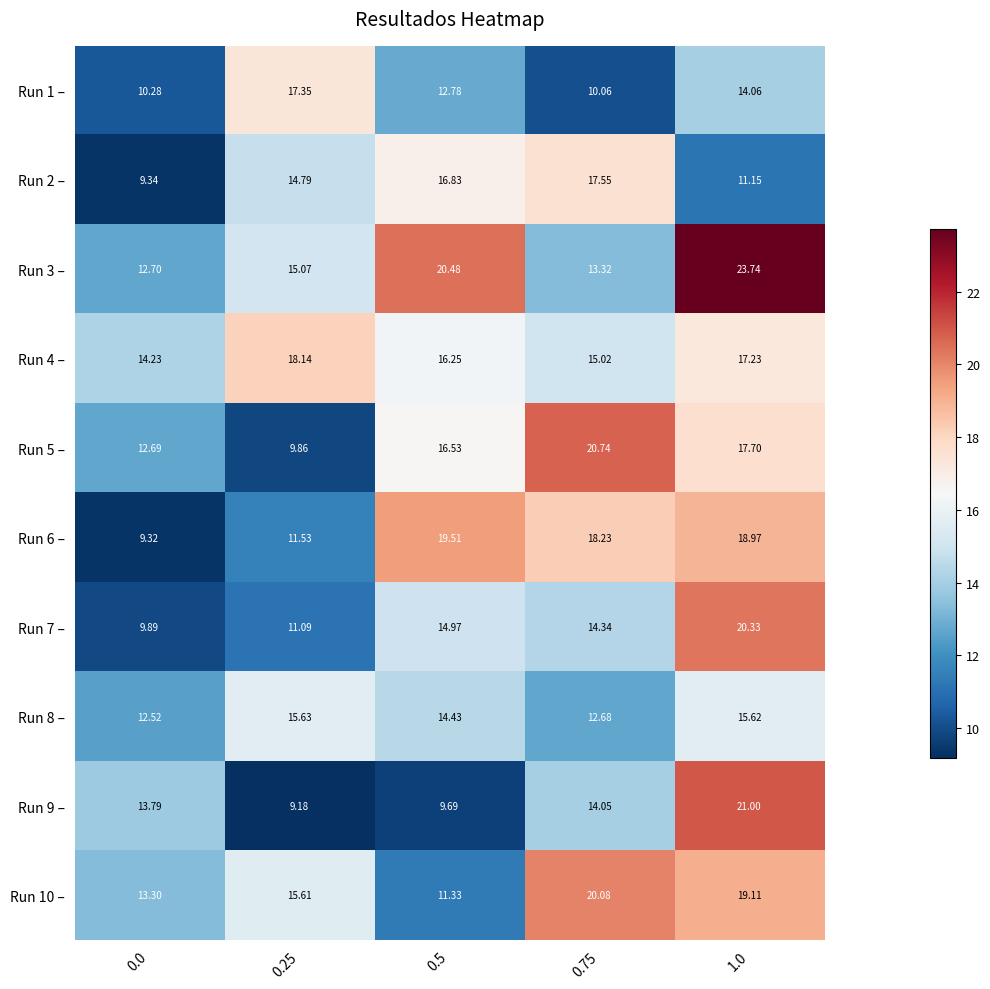

Is the value of Run 1 – at 0.5 greater than the value of Run 6 – at 0.5?

No